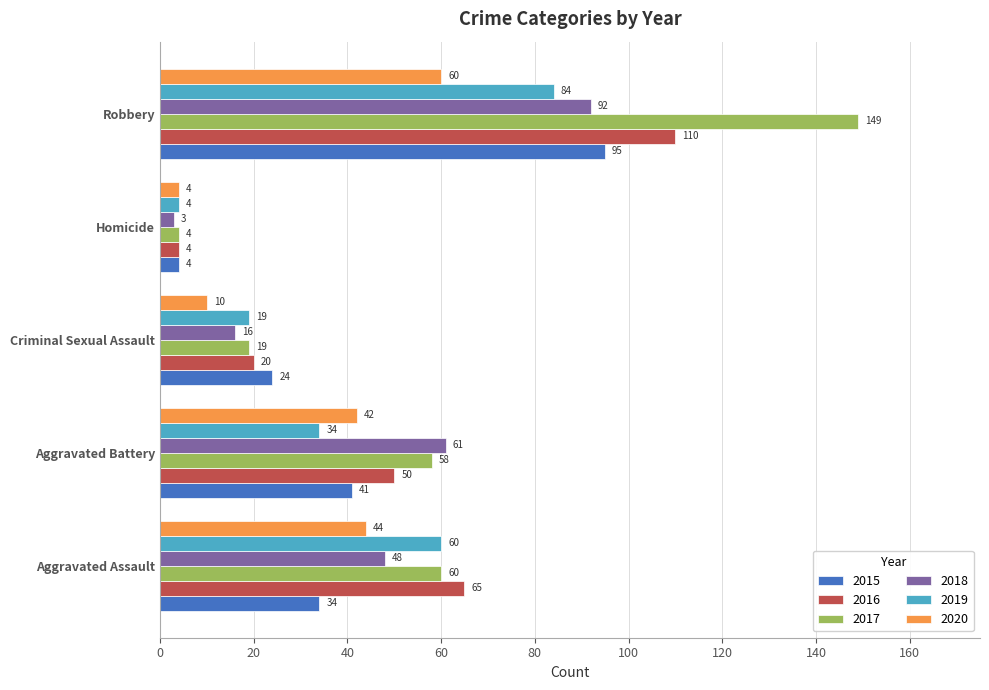

Is the value of 2016 at Criminal Sexual Assault greater than the value of 2019 at Robbery?

No